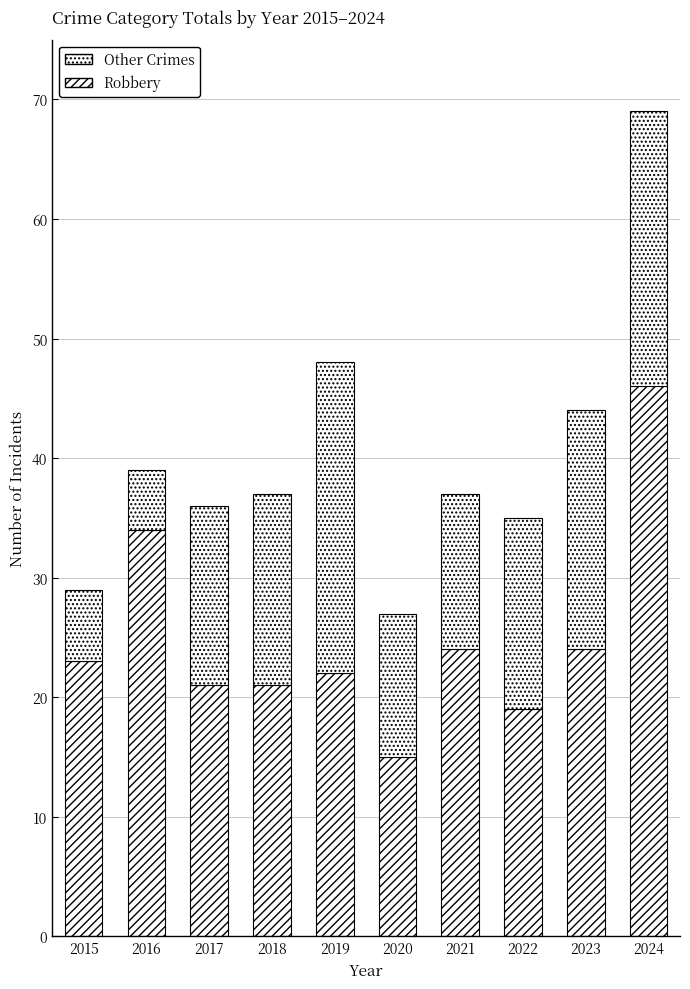

What is the difference between the second highest and minimum values in the Other Crimes series?

18